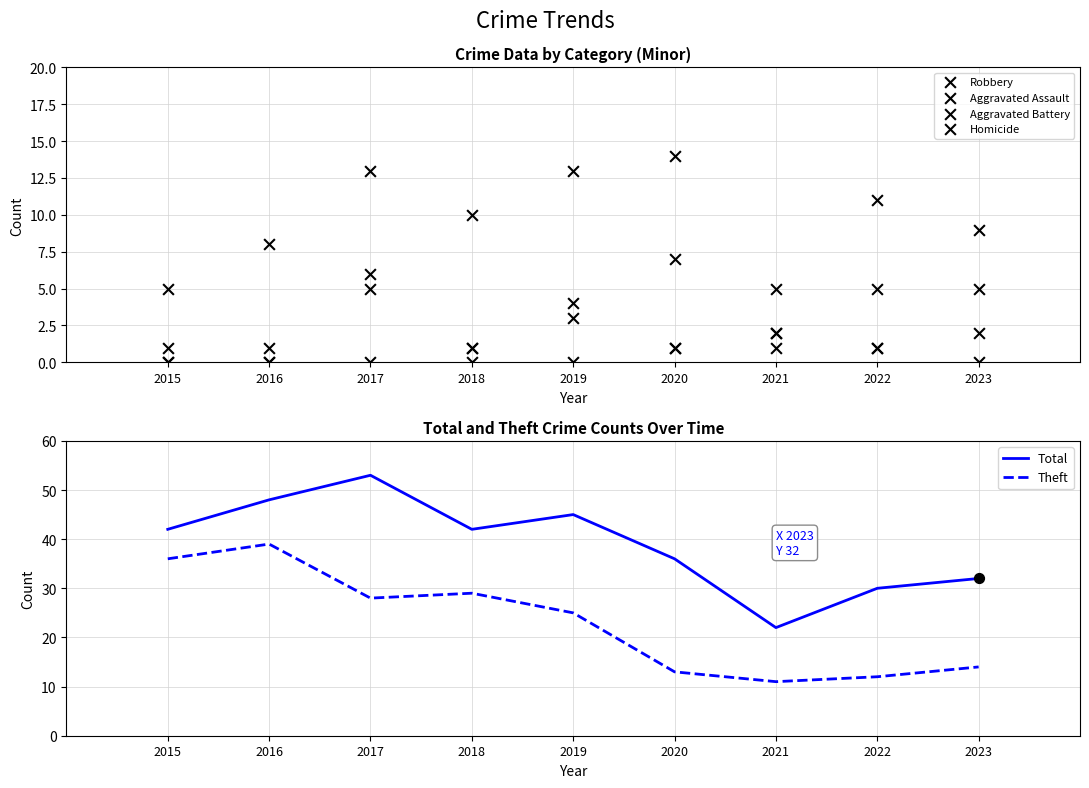

At how many categories does at least one series exceed 50?

1